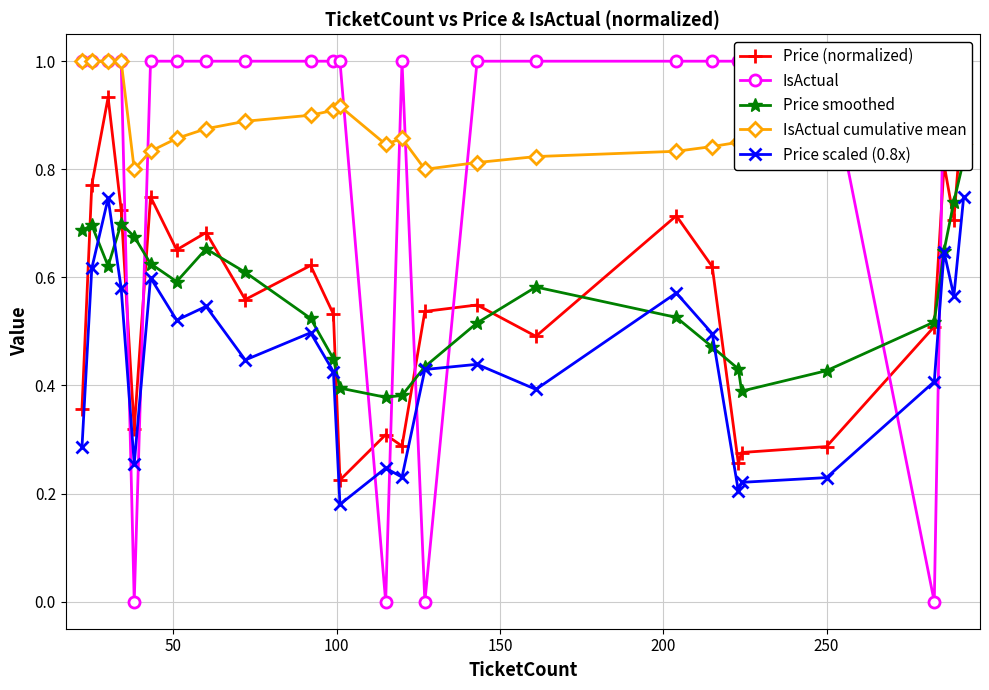

How many interior local valleys does the Price scaled (0.8x) series have?

8